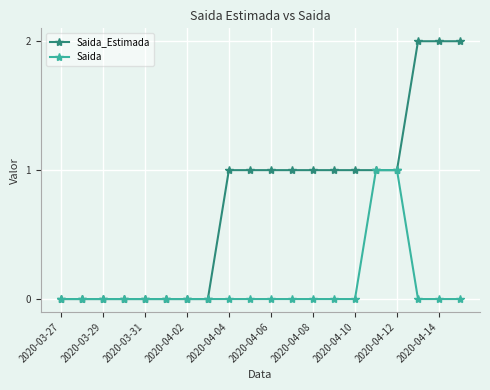

Which series has the largest range (max minus min)?

Saida_Estimada